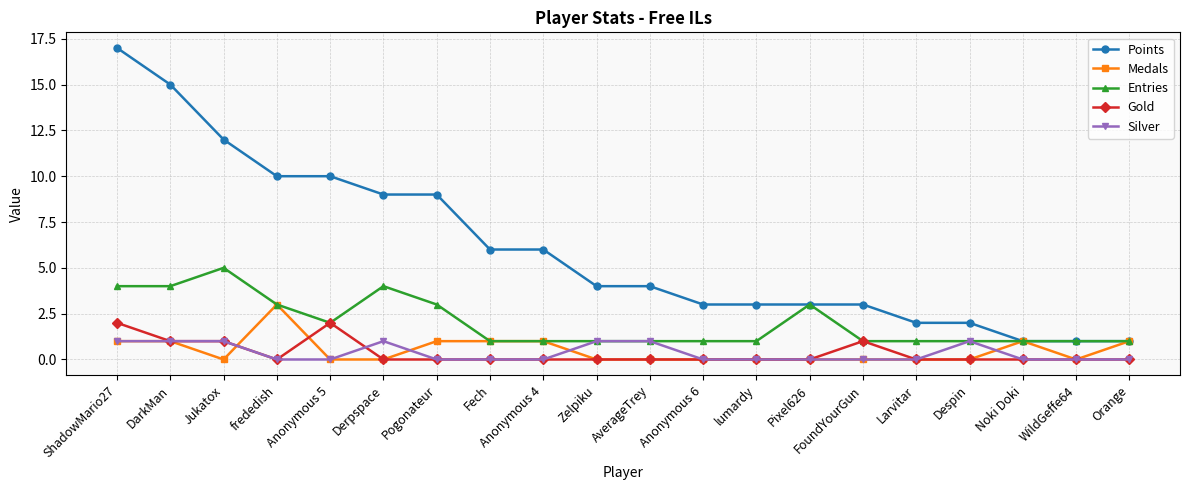

True or false: Silver has more than 0 points higher than both neighbors.

True